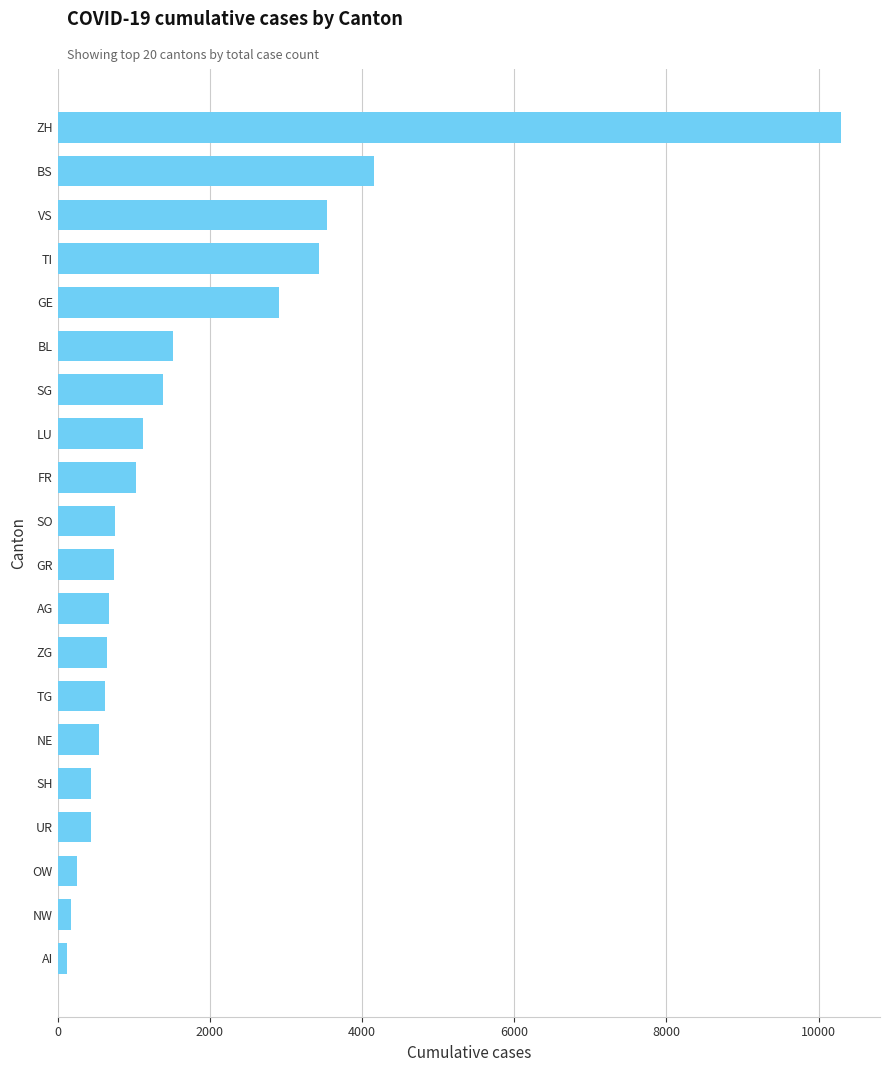

What is the maximum value shown in the chart?

10293